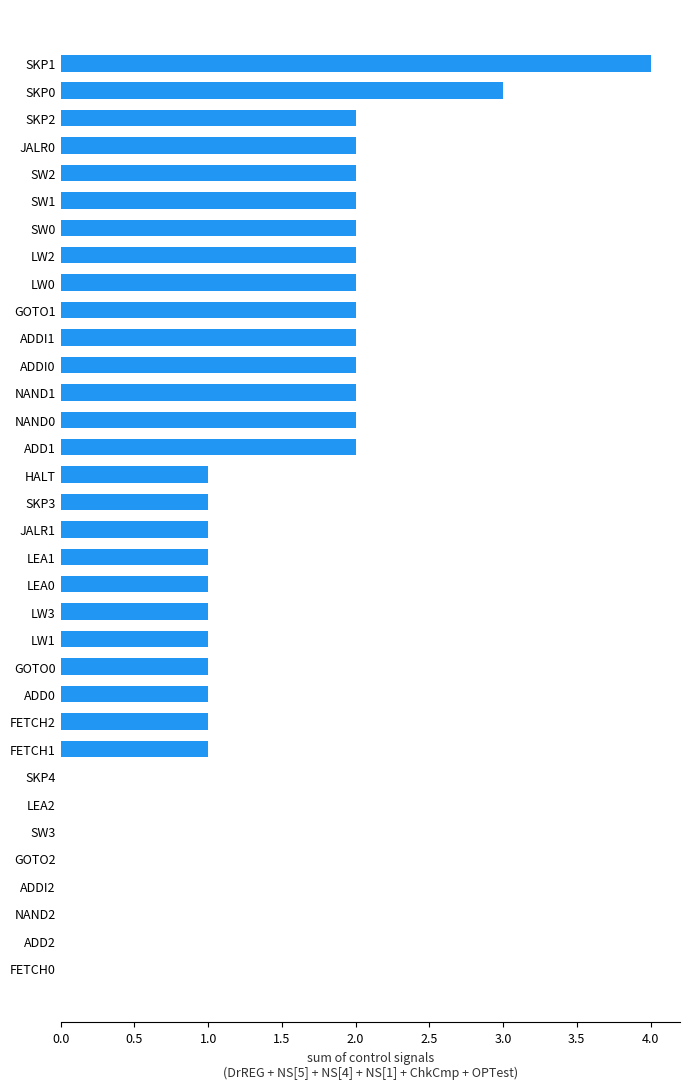

True or false: the data shows 1 at GOTO1.

False